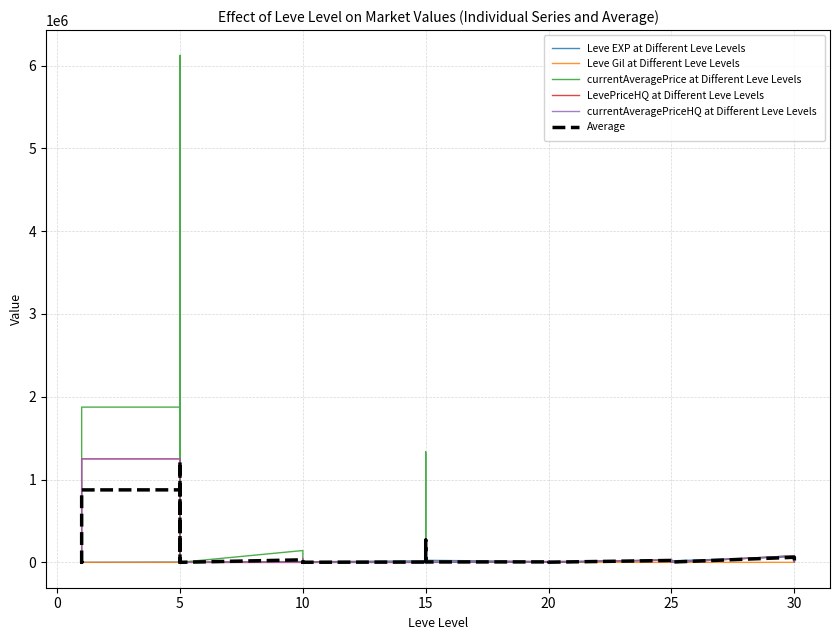

What is the label of the 13th point from the right?

20